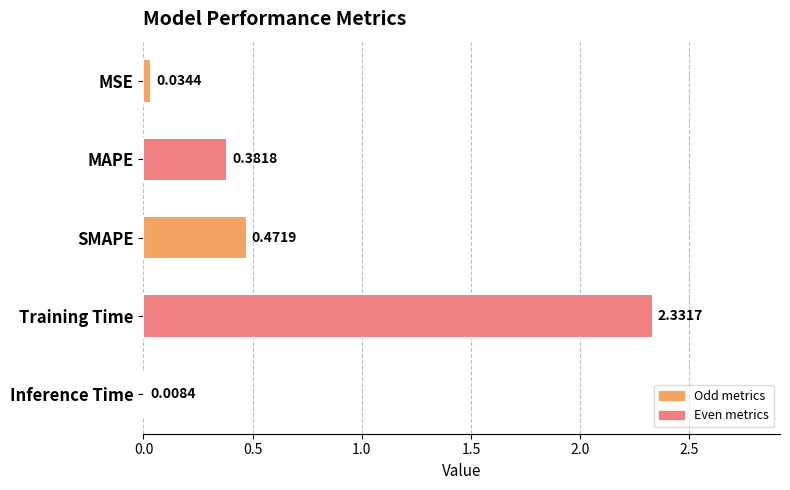

Where is the data nearest to the value 1?

SMAPE